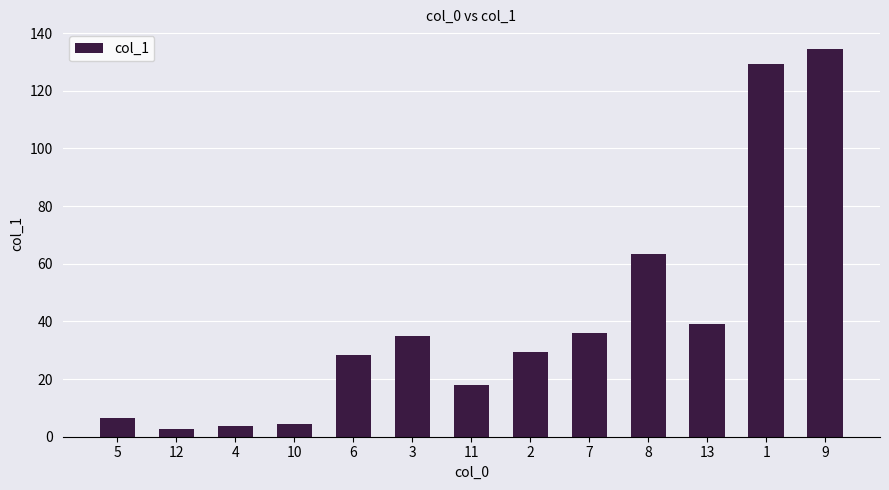

What is the value of the 9th bar from the left?

36.0